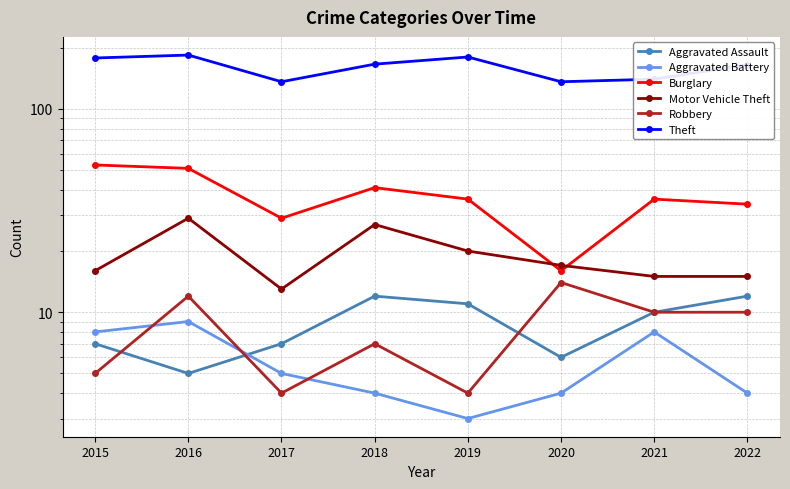

True or false: Motor Vehicle Theft and Aggravated Assault cross at least once.

False